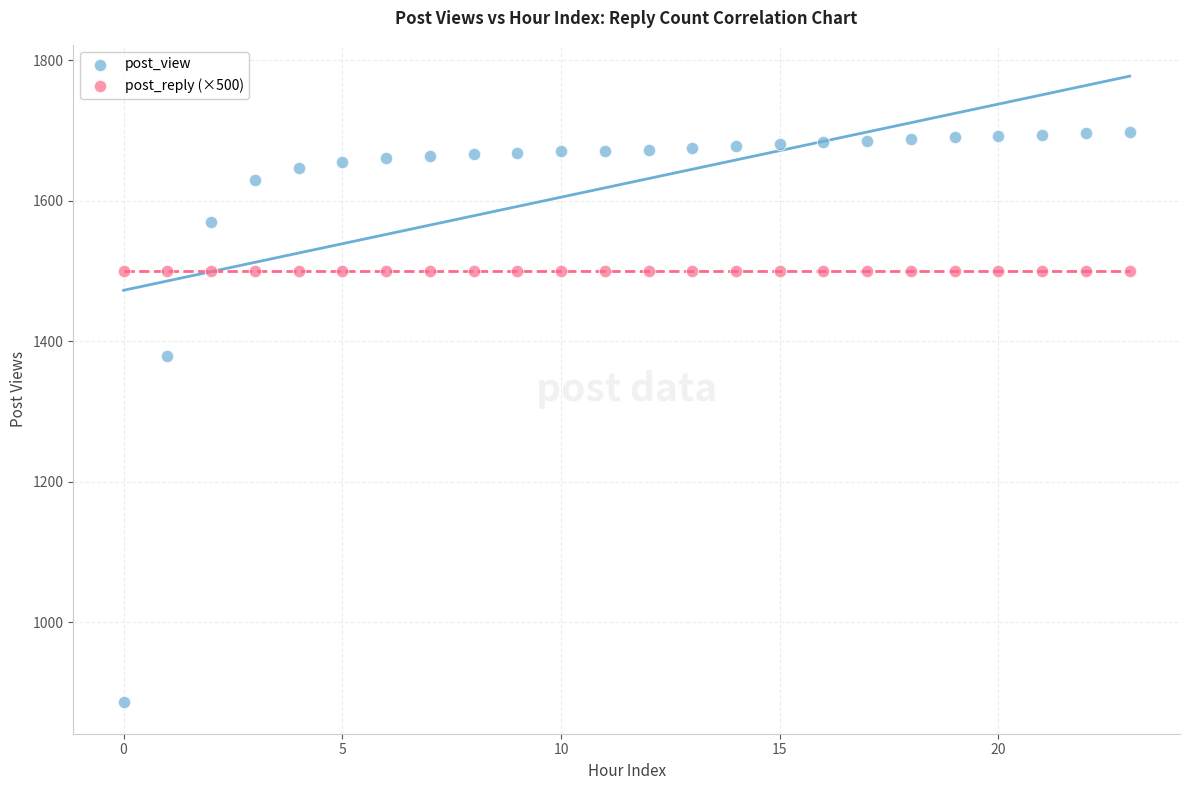

Which series contains the highest Y value?

post_view